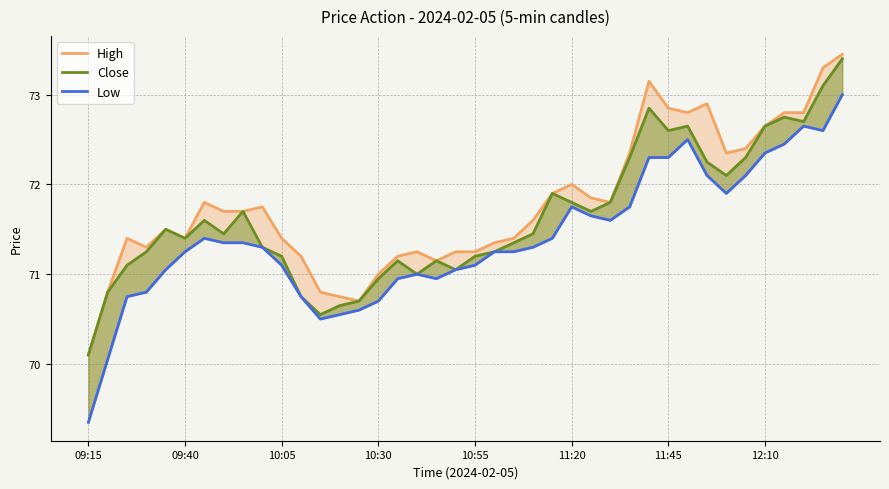

True or false: Close and High cross at least once.

False